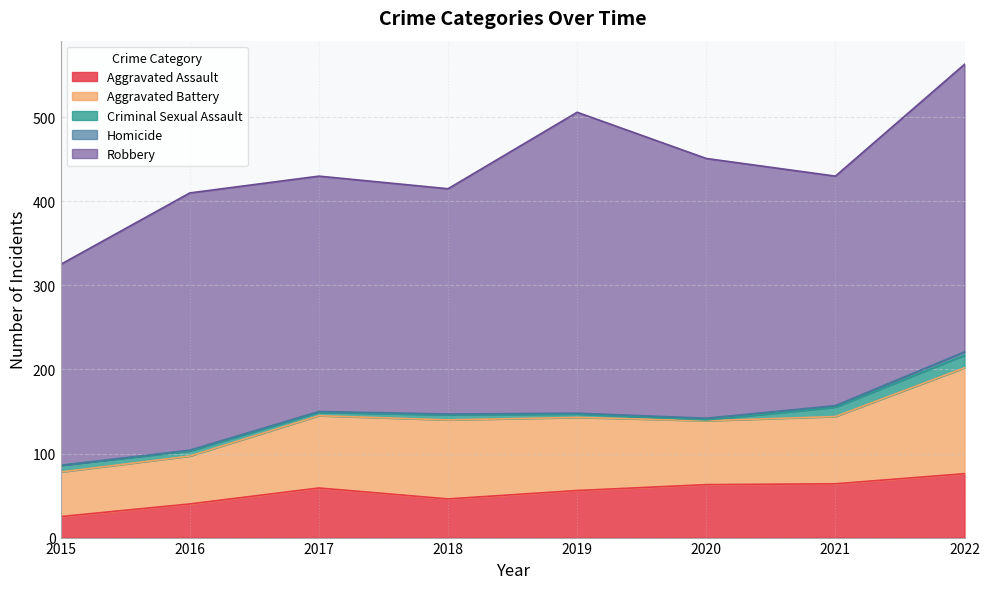

How many interior local valleys does the Robbery series have?

2